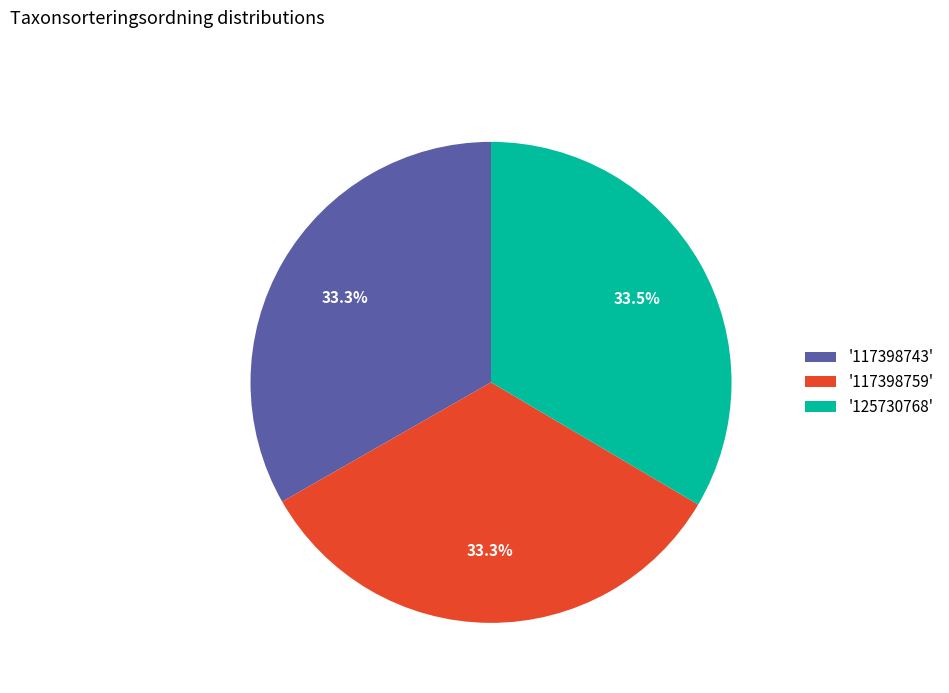

How many slices are in this pie chart?

3